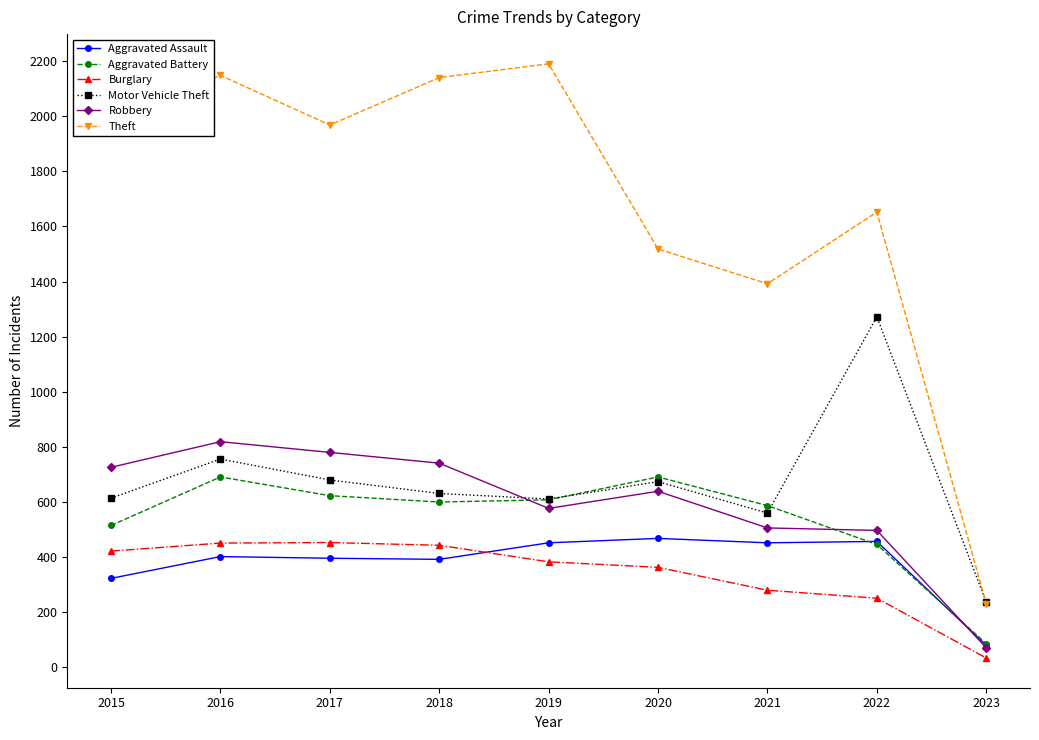

The value of Burglary at 2016 is 606. True or false?

False